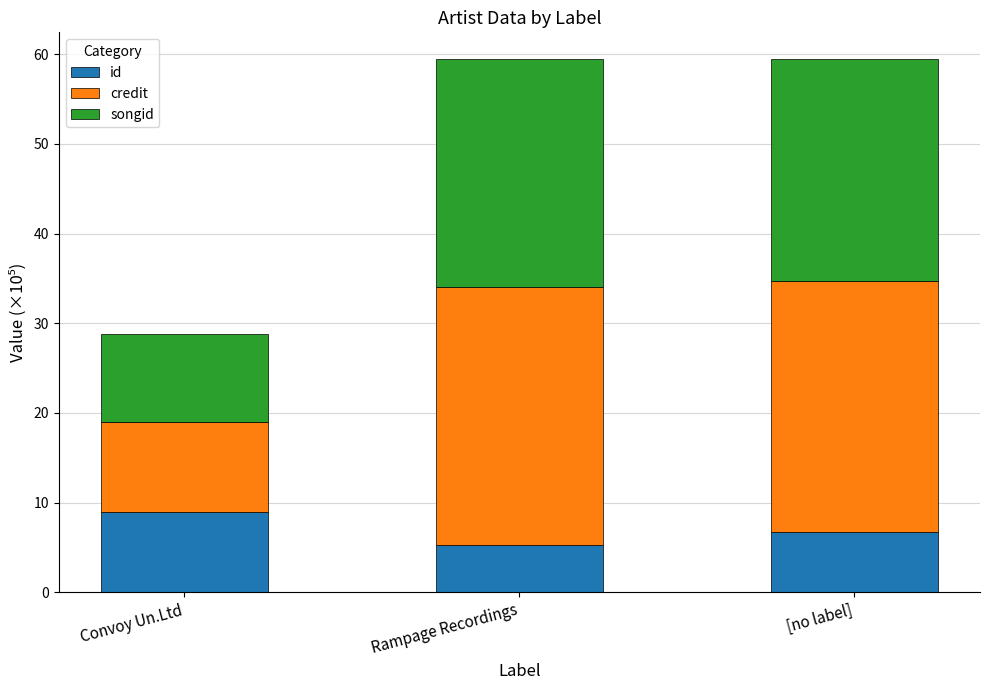

Reading left to right, what are the values for id?

9.0	5.3	6.7